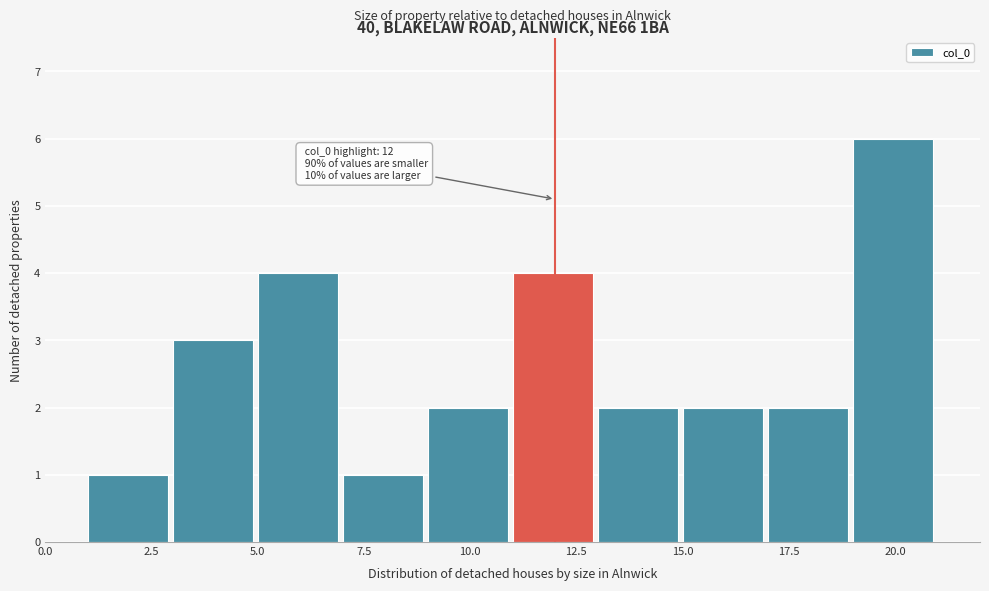

Over which range of the x-axis is the bar tallest?

19 to 21